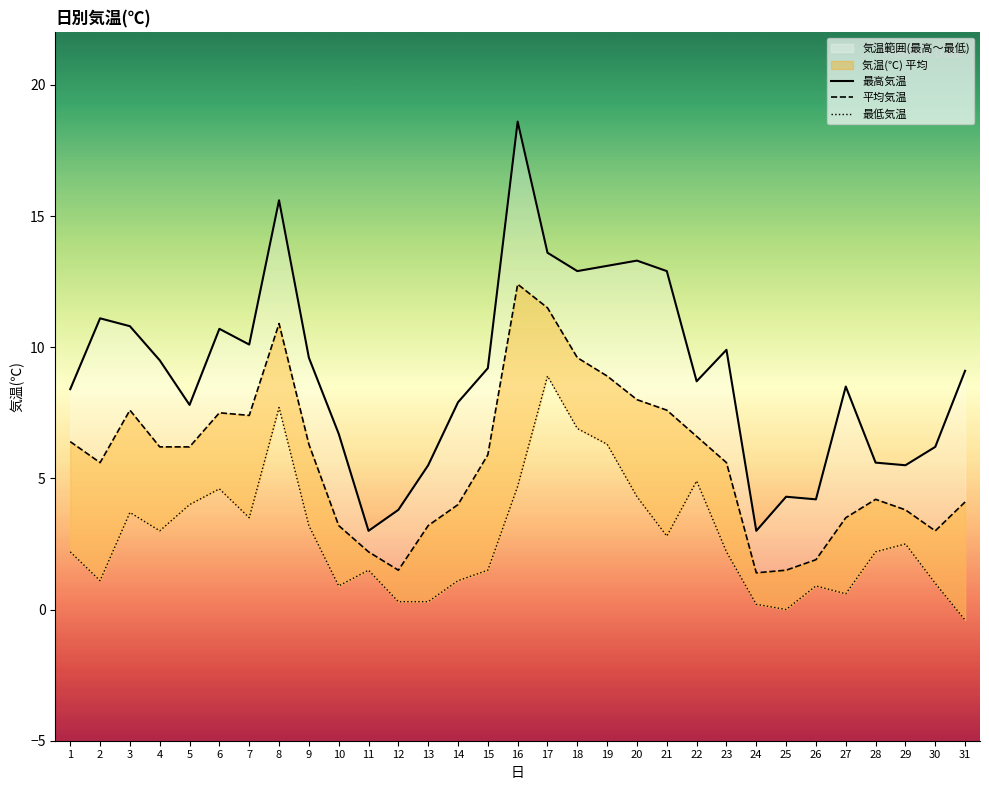

List the series in order of their peak value, lowest first.

最低気温, 気温(℃), 最高気温